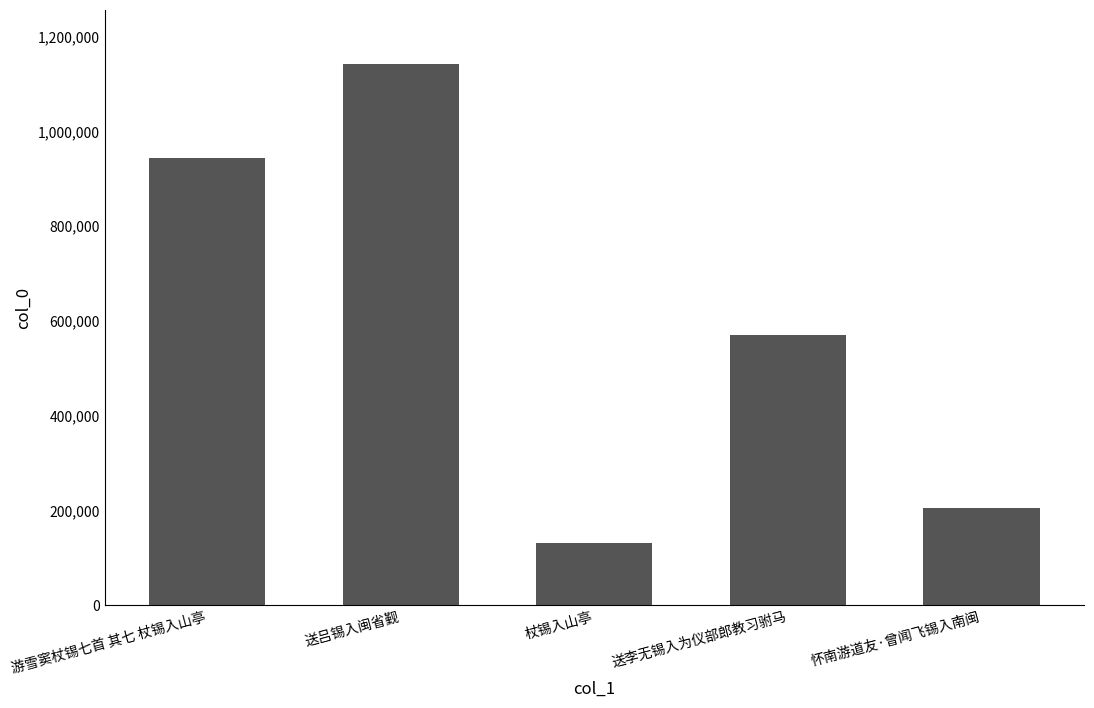

What is the difference between the second highest and second lowest values?

740472